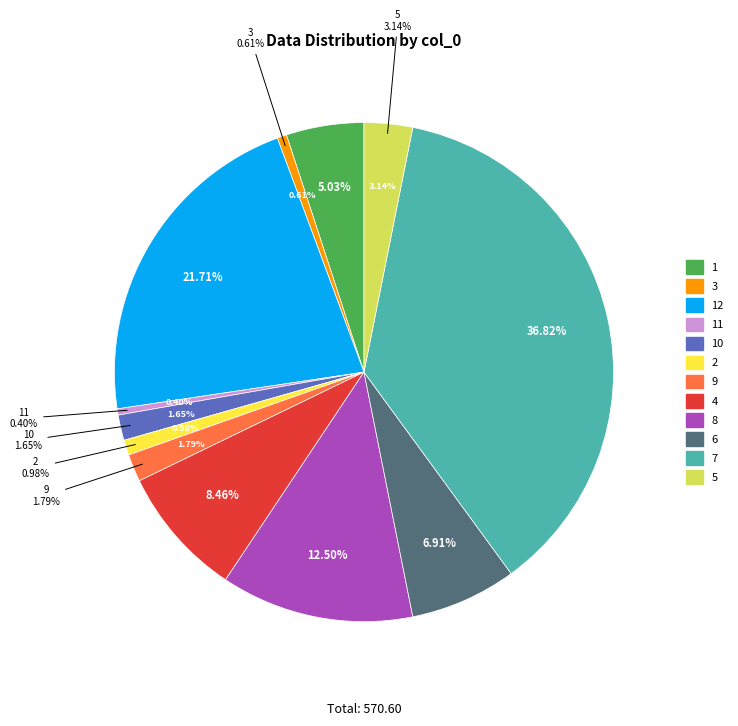

To the nearest percent, what is the average slice percentage?

8%